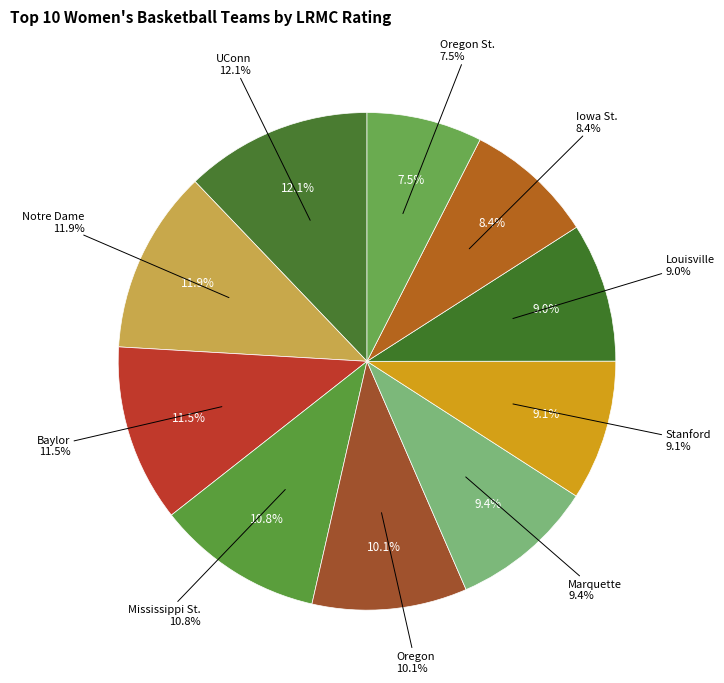

To the nearest percent, what is the difference between the largest and smallest slice percentages?

5%